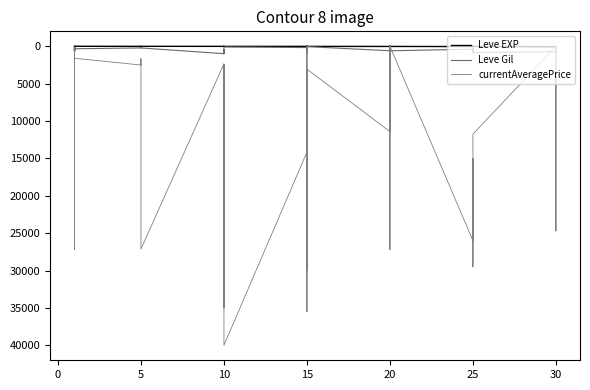

What is the maximum value for currentAveragePrice?

40000